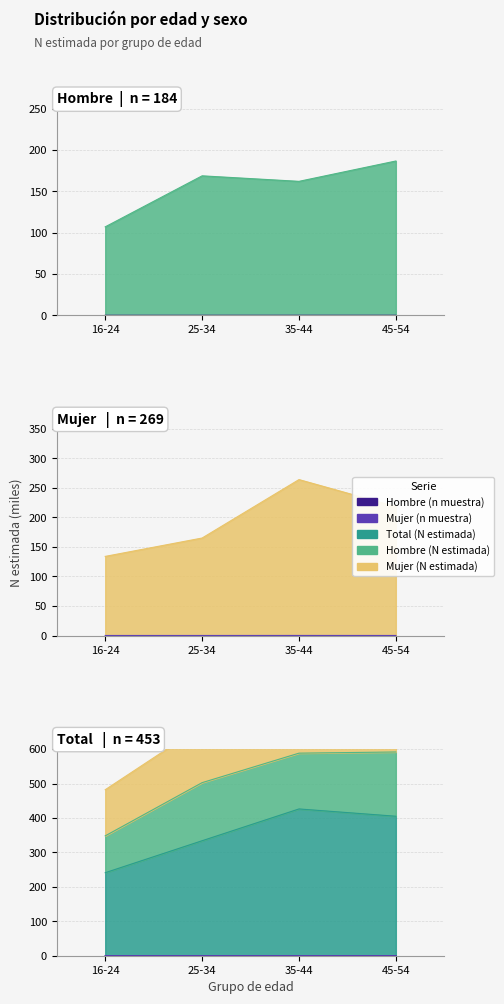

What position from the left is 45-54?

4